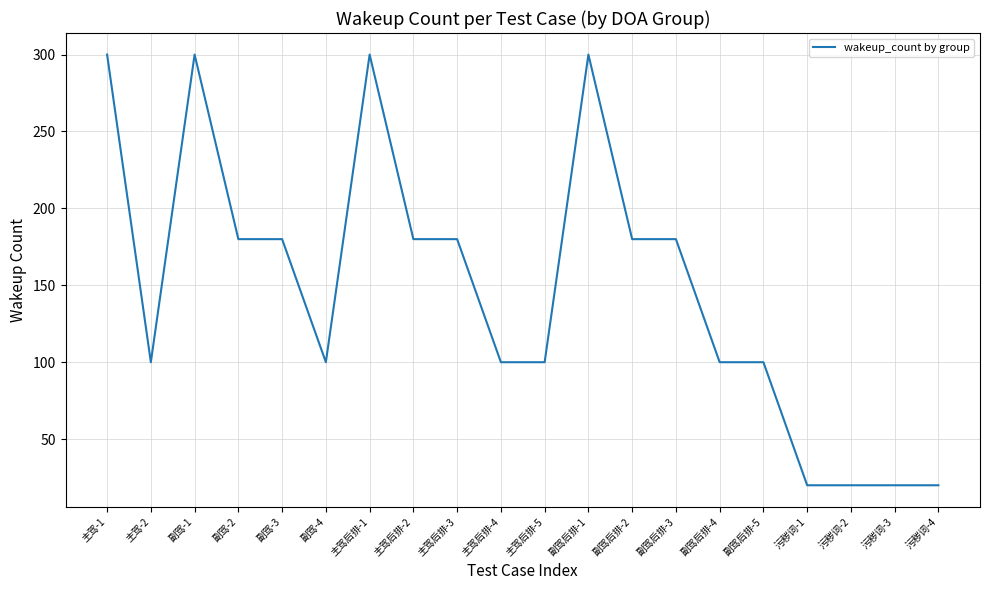

The value at 污秽词-2 is 20. True or false?

True